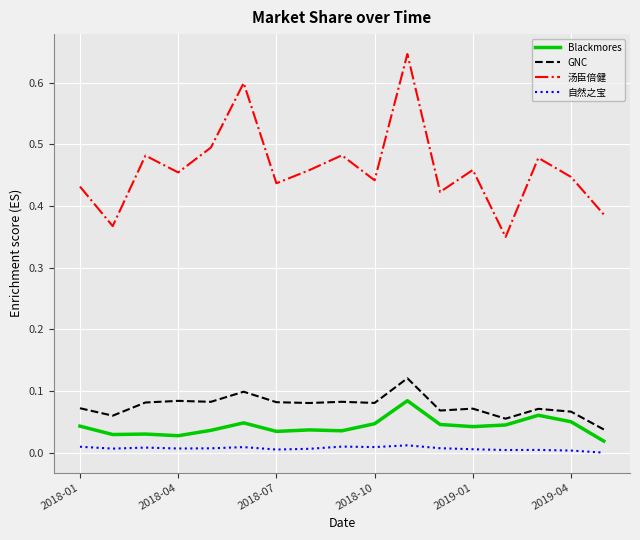

What is the sum of all 汤臣倍健 values?

7.8